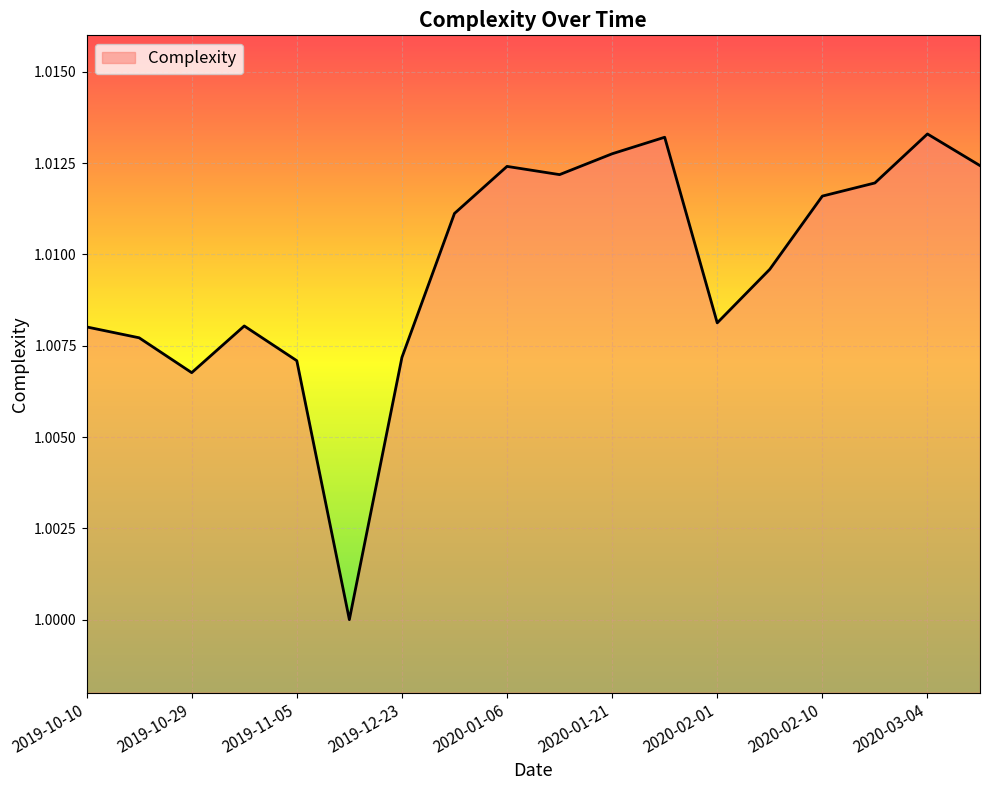

Does the chart have visible grid lines?

Yes